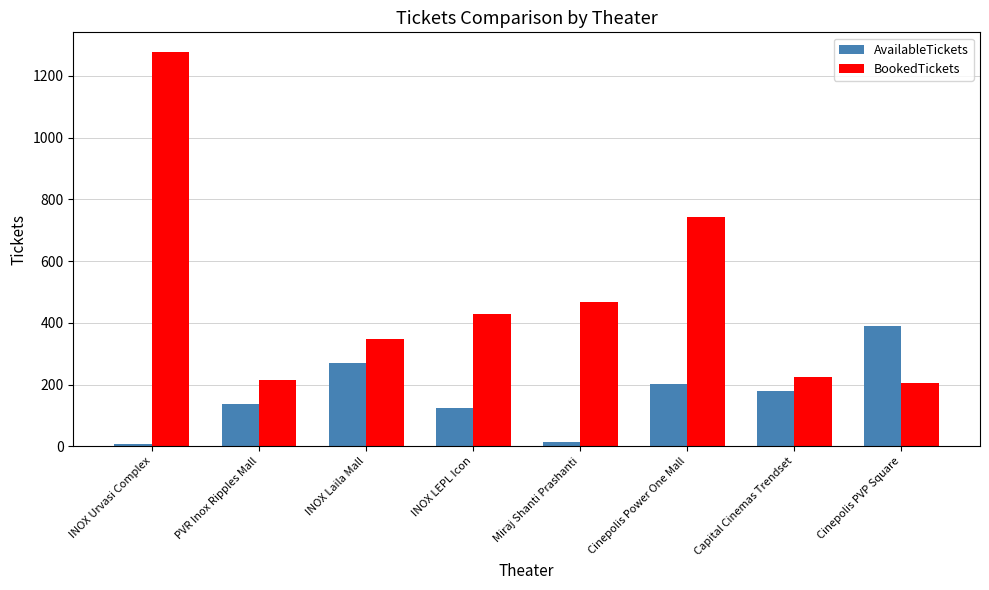

What are all the series names shown in the legend?

AvailableTickets, BookedTickets